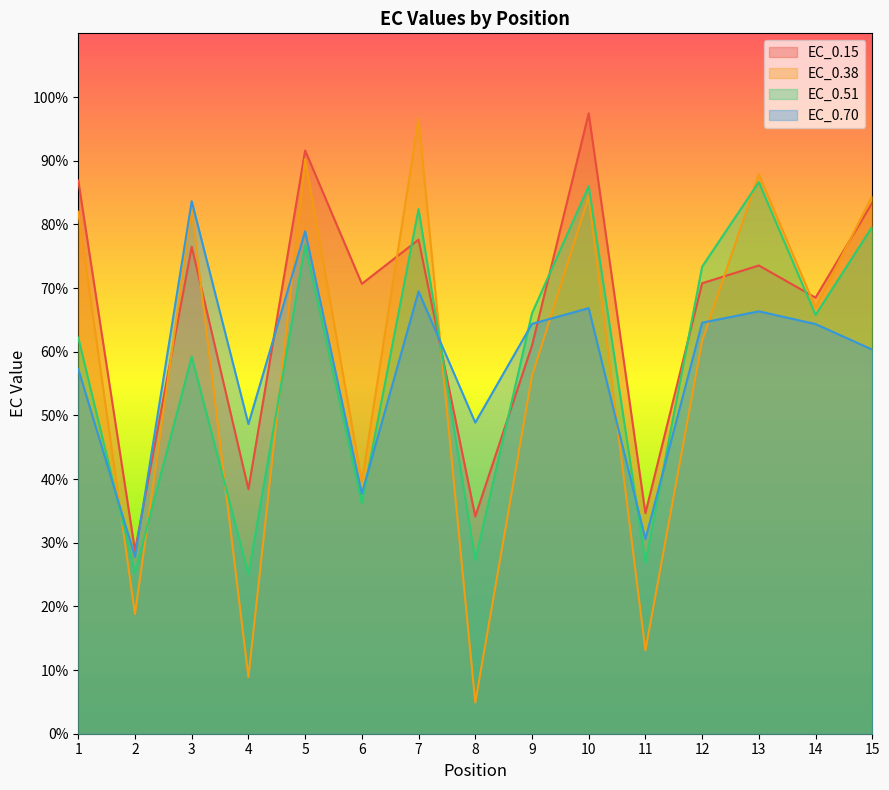

Between which two adjacent categories do EC_0.70 and EC_0.38 first intersect?

1 and 2